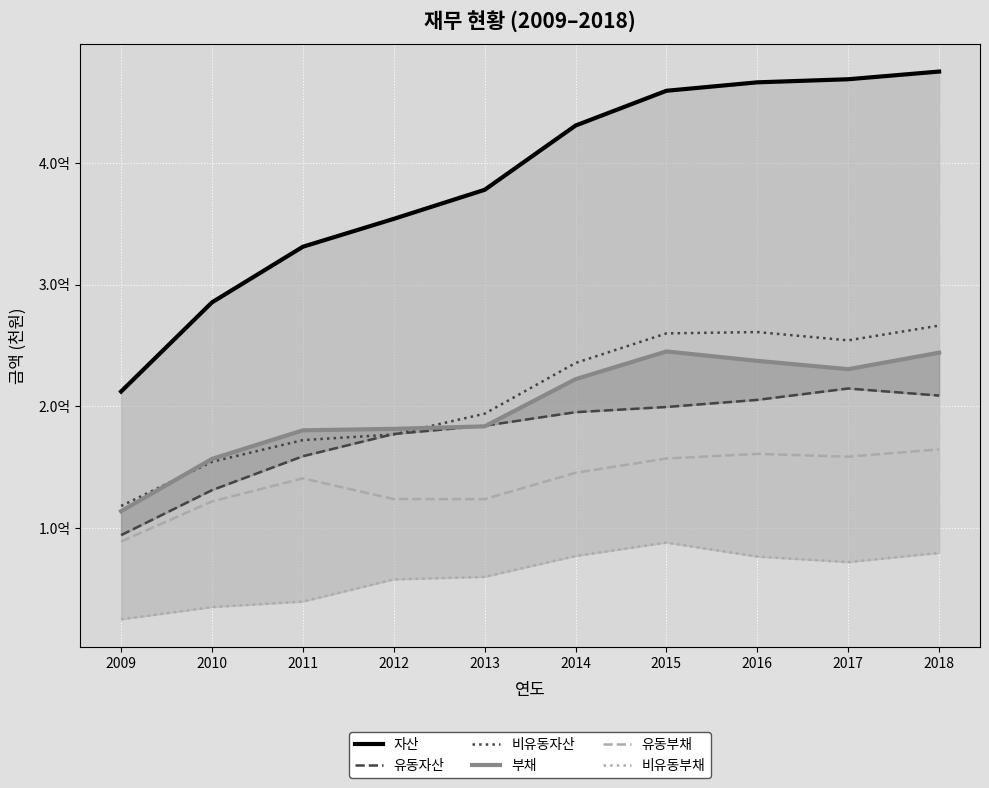

After their last crossing, which series has the higher values: 부채 or 유동자산?

부채